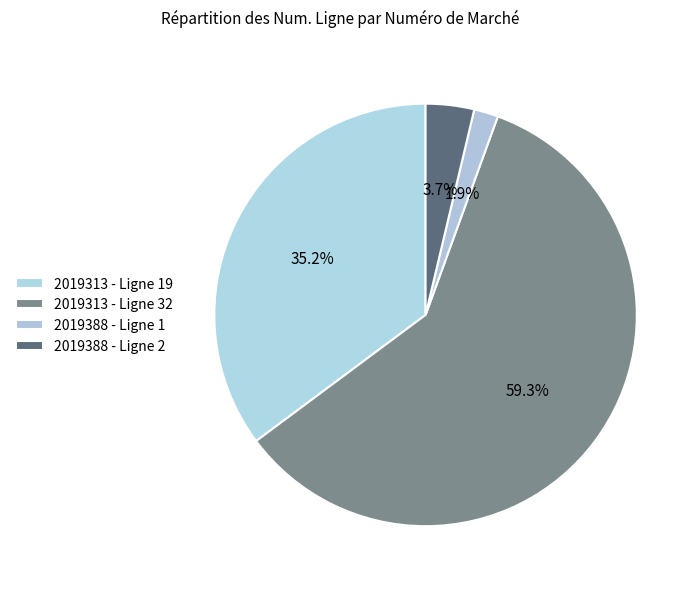

Combined, do 2019313 - Ligne 19 and 2019388 - Ligne 2 account for over 50%?

No